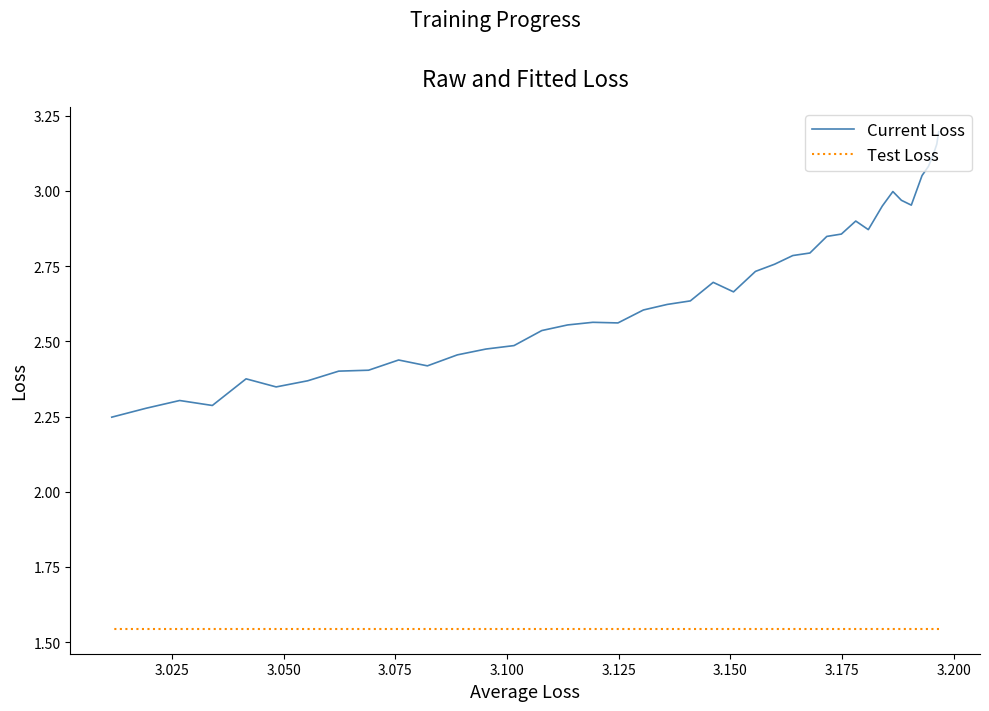

What is the sum of all Test Loss values?

61.8